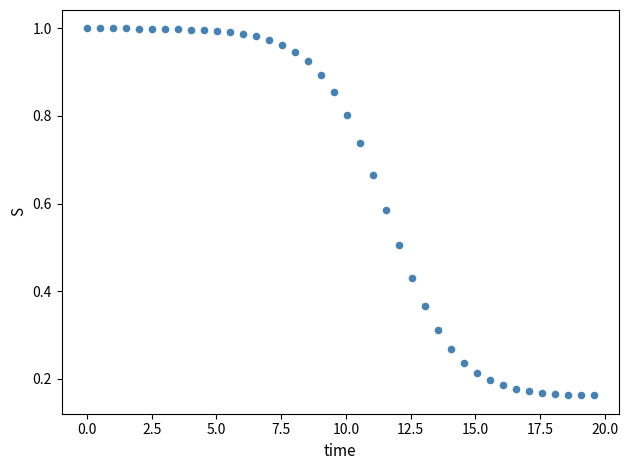

What is the range of X values (max minus min)?

19.6